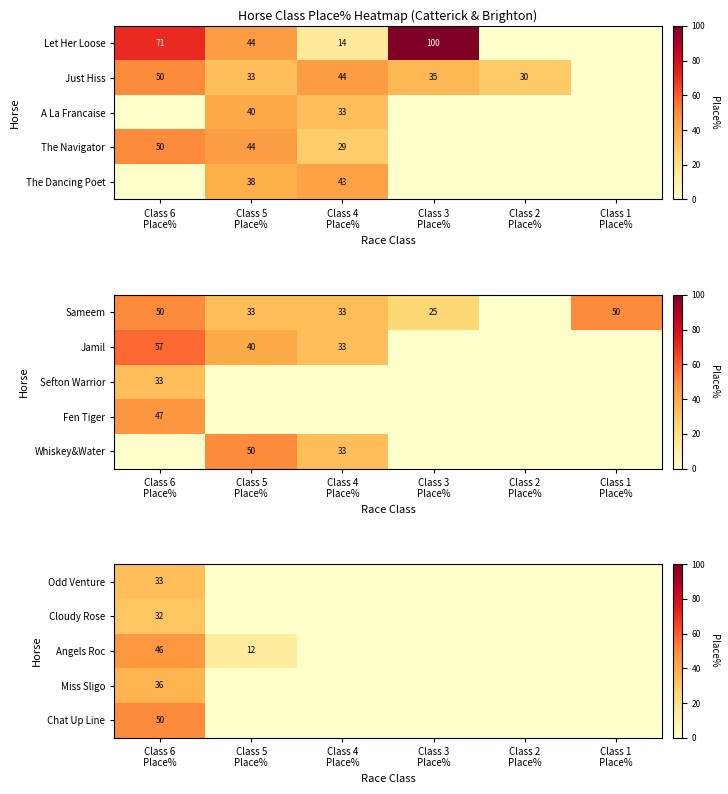

Which has a higher value, Class 5
Place% or Class 3
Place%?

Class 5
Place%